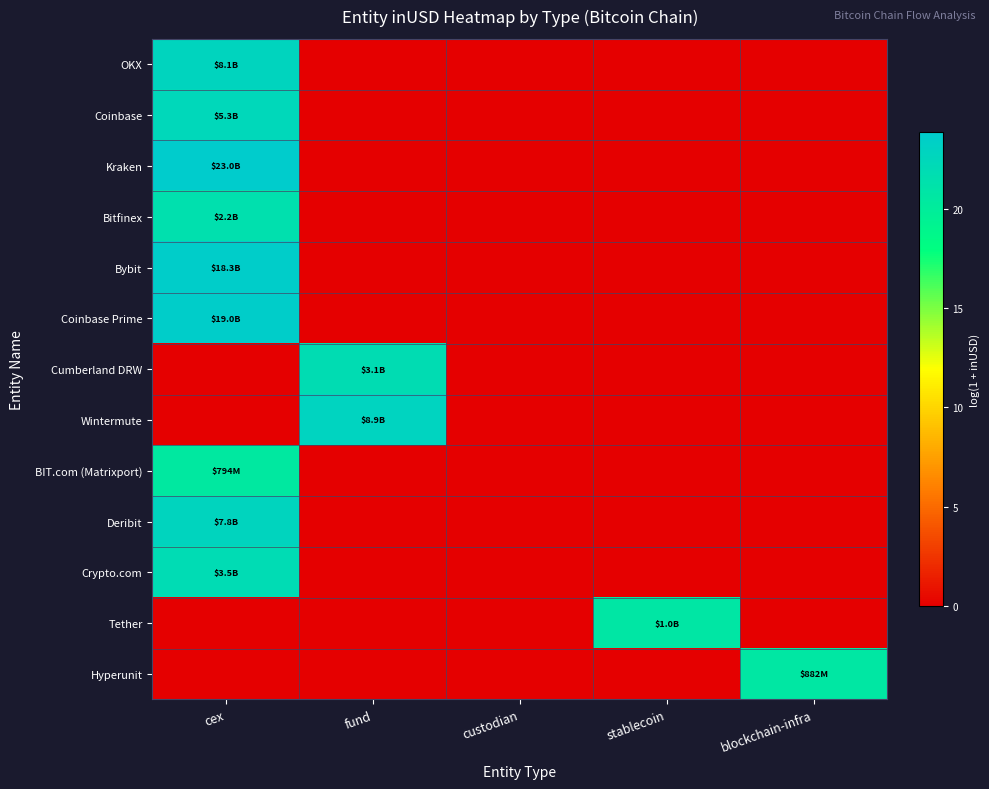

How many series are shown in this chart?

13